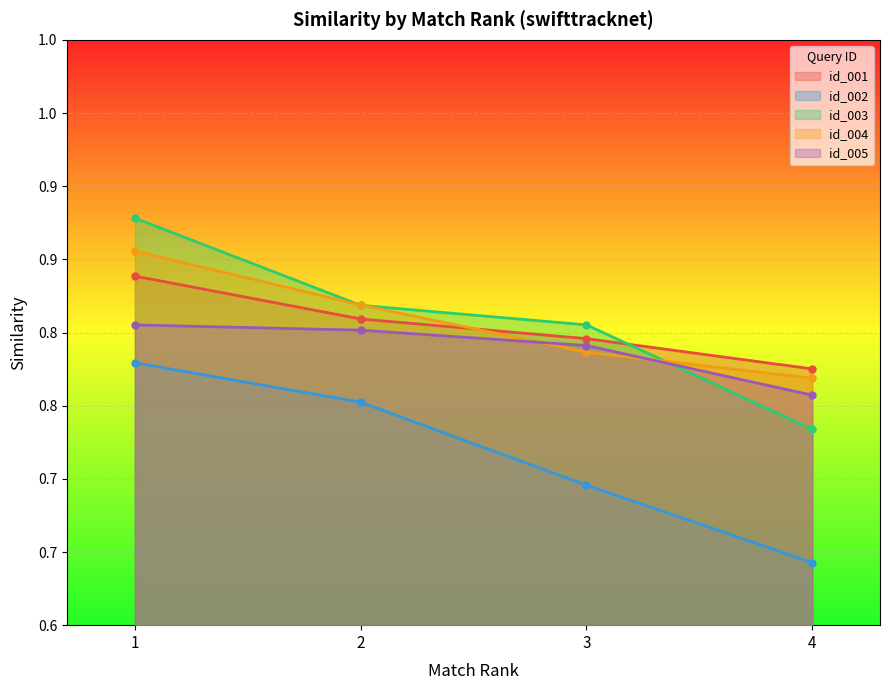

True or false: id_001 has more than 1 interior local peaks.

False